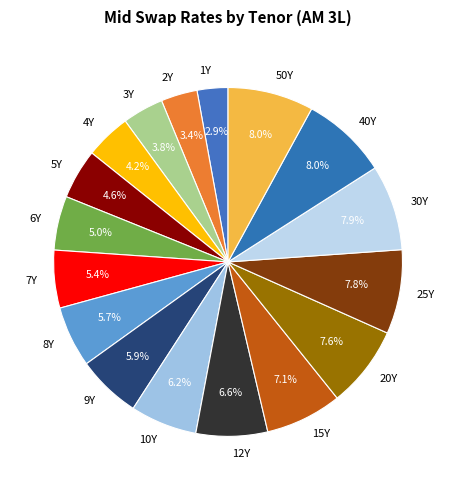

Does 1Y account for over 50% of the chart?

No